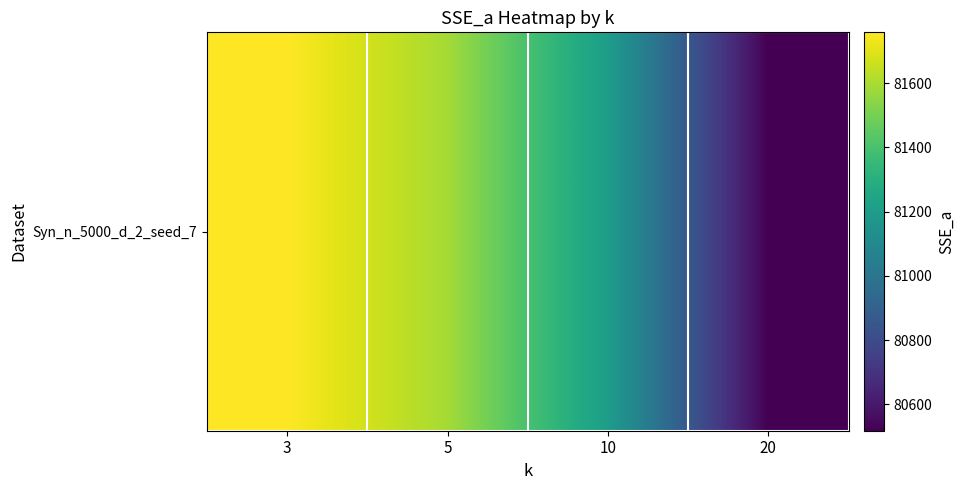

What is the difference between the maximum and second lowest values?

551.7